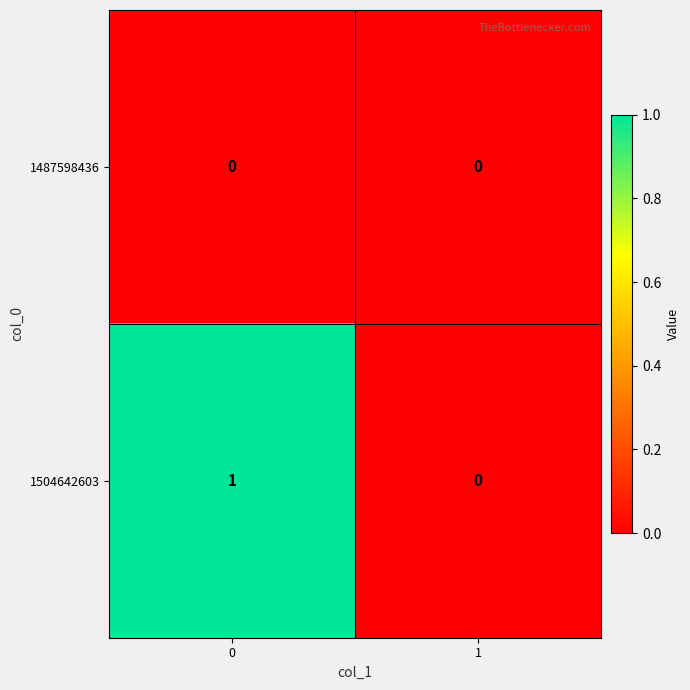

List the labels in order of 1504642603 value, smallest first.

1, 0